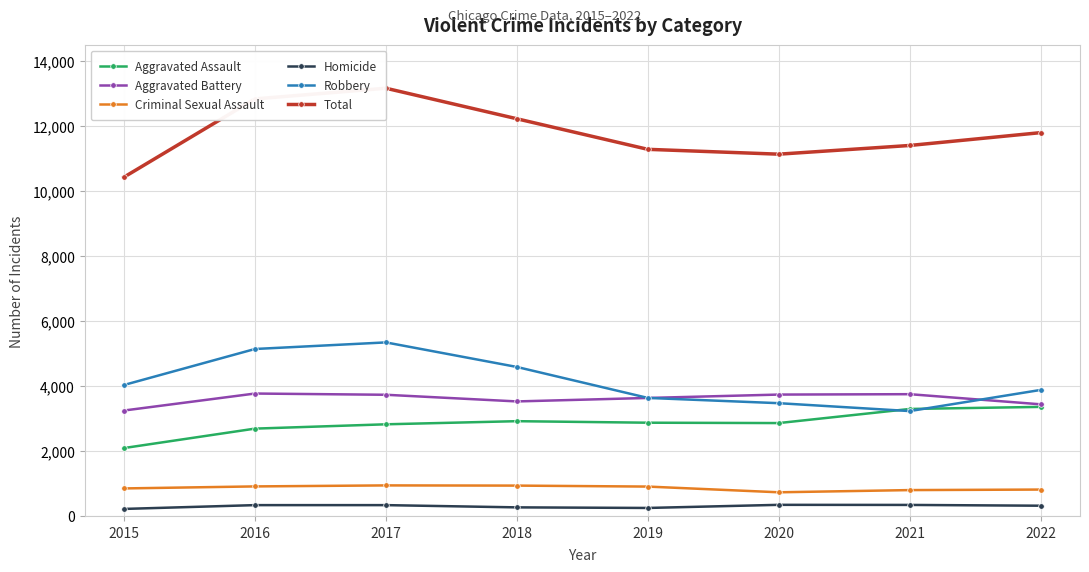

What are all the series names shown in the legend?

Aggravated Assault, Aggravated Battery, Criminal Sexual Assault, Homicide, Robbery, Total